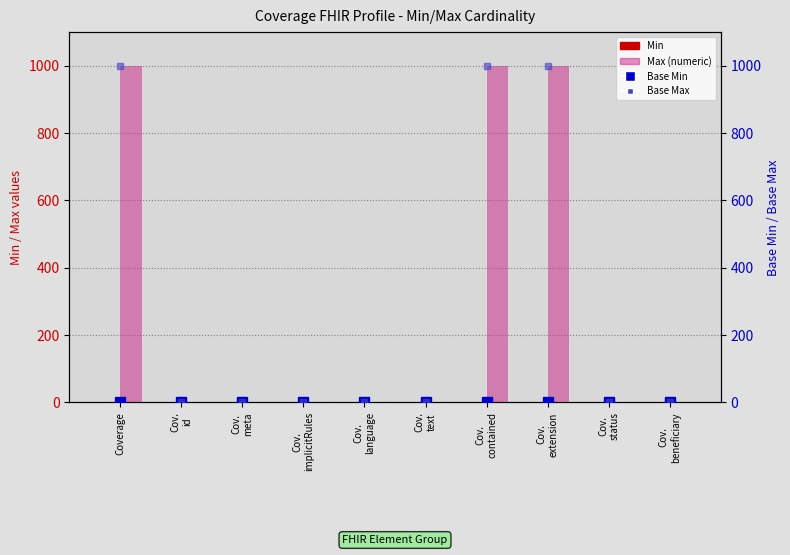

What is the sum of all Base Min values?

2